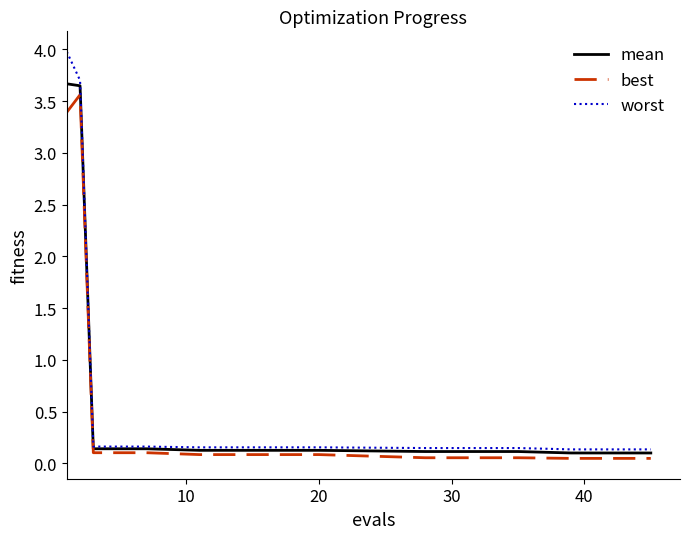

List the series in order of their peak value, highest first.

worst, mean, best